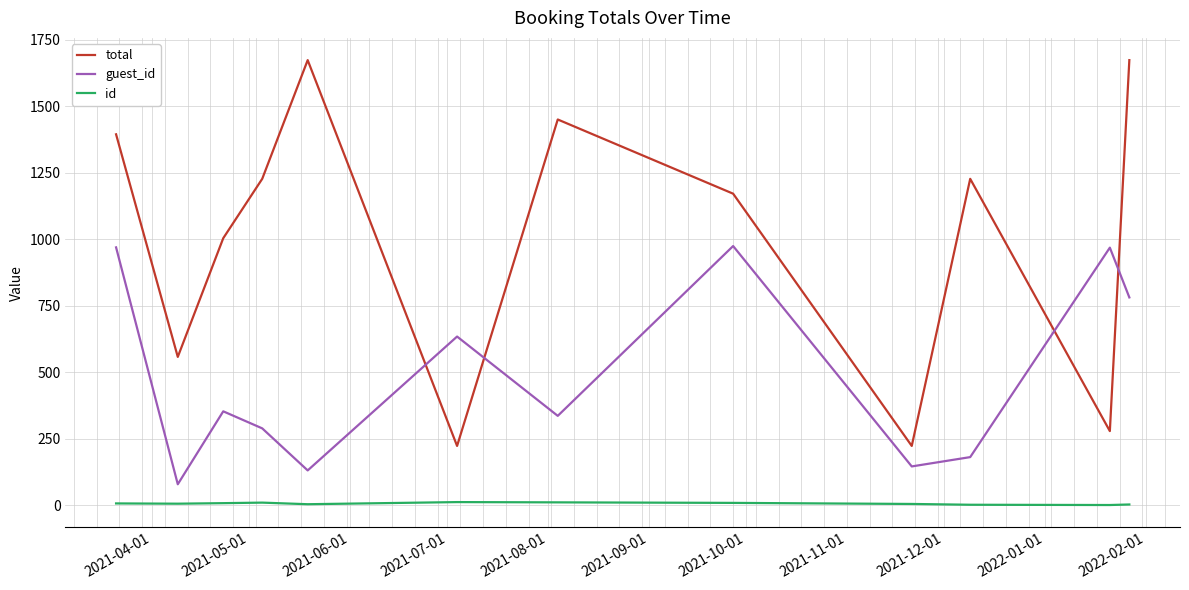

Does the chart have visible grid lines?

Yes